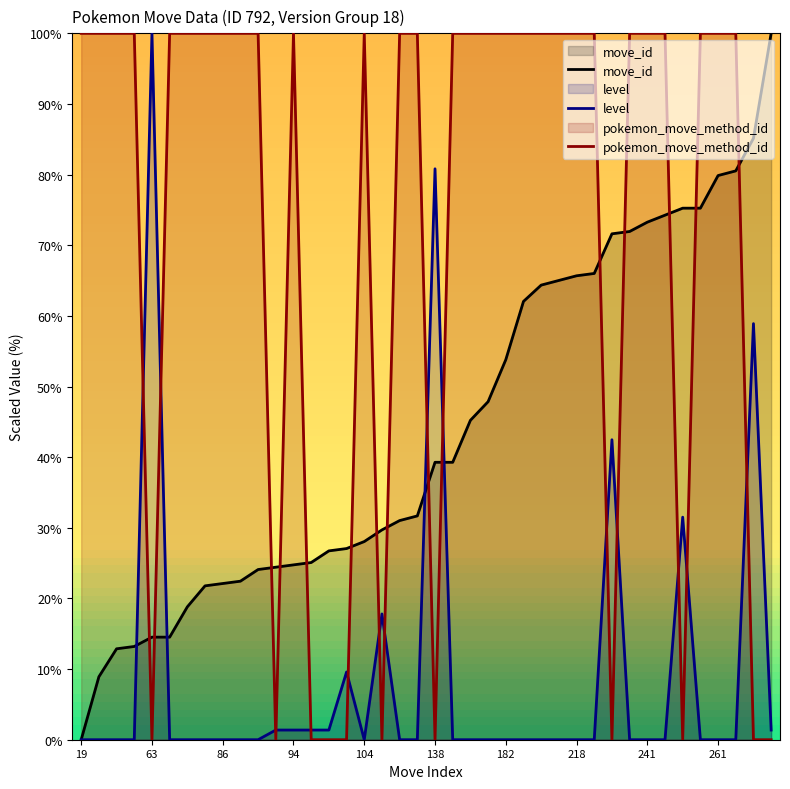

Rank the series by their maximum value, from highest to lowest.

move_id, level, pokemon_move_method_id